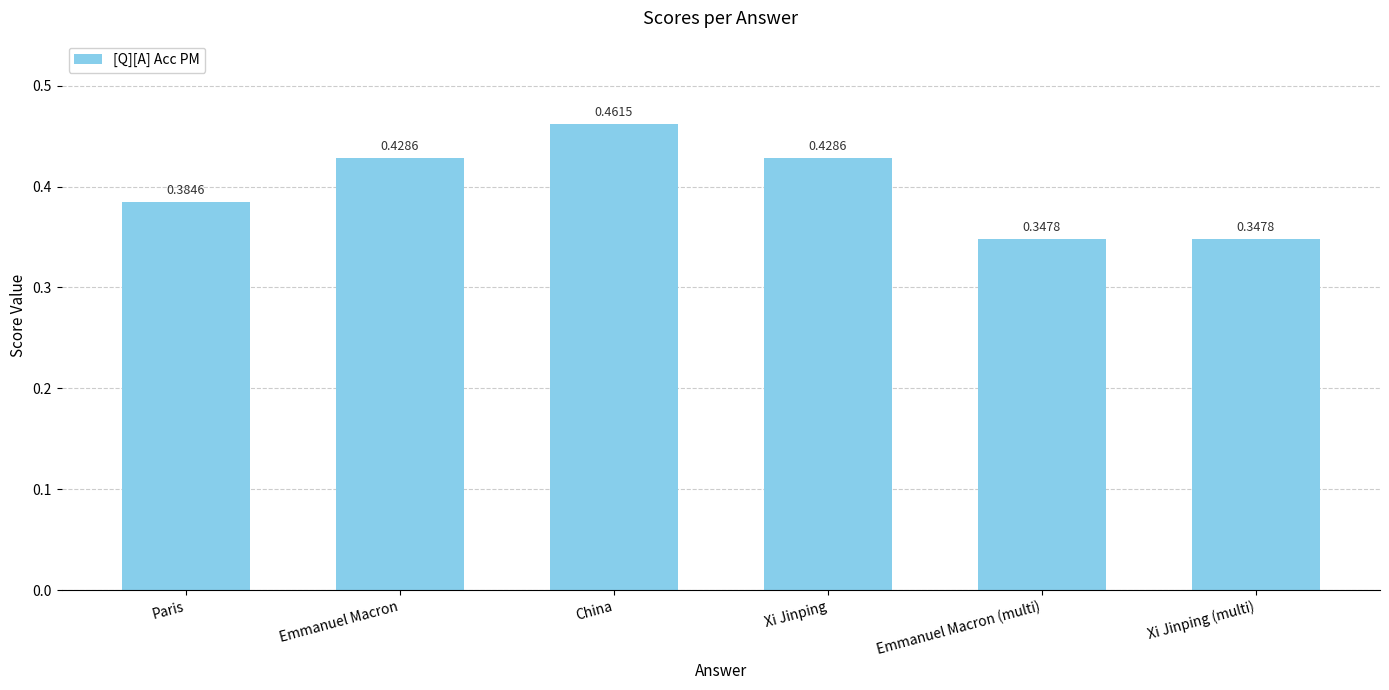

What is the difference between the second highest and minimum values?

0.1